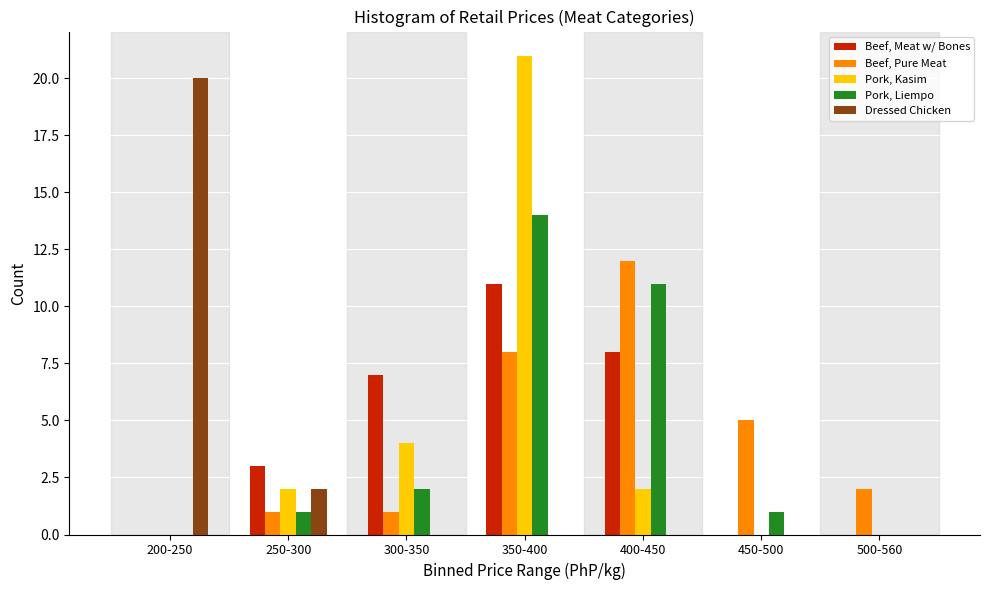

What is the maximum value shown in the chart?

21